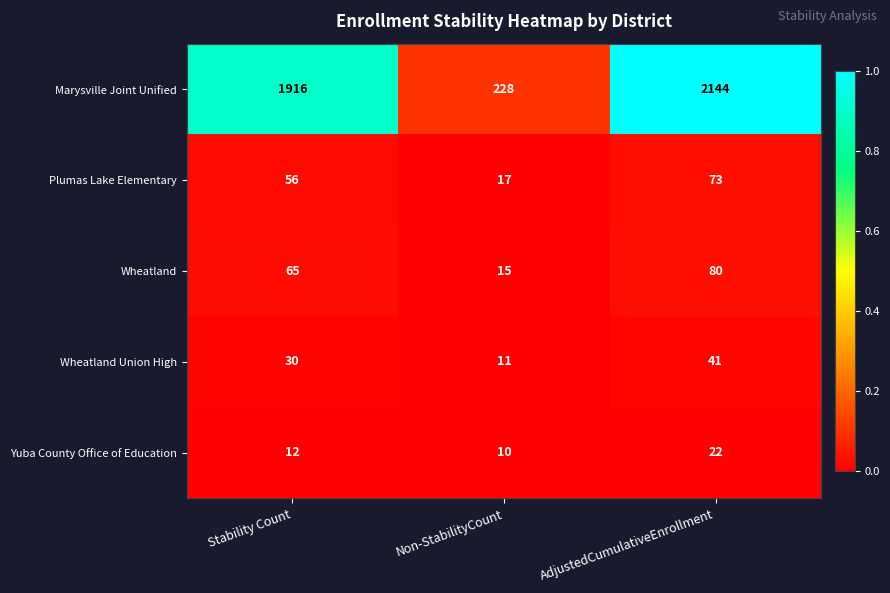

The Marysville Joint Unified series shows 2144 at AdjustedCumulativeEnrollment. True or false?

True